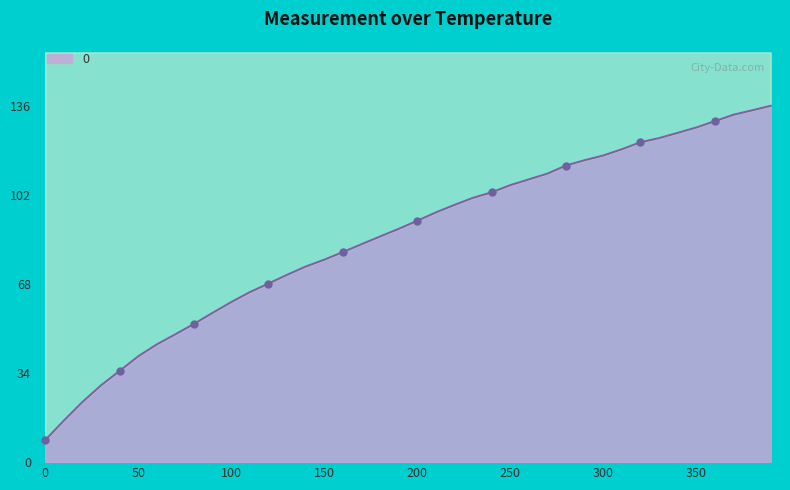

What is the ratio of the value at 30 to the value at 26?

1.1